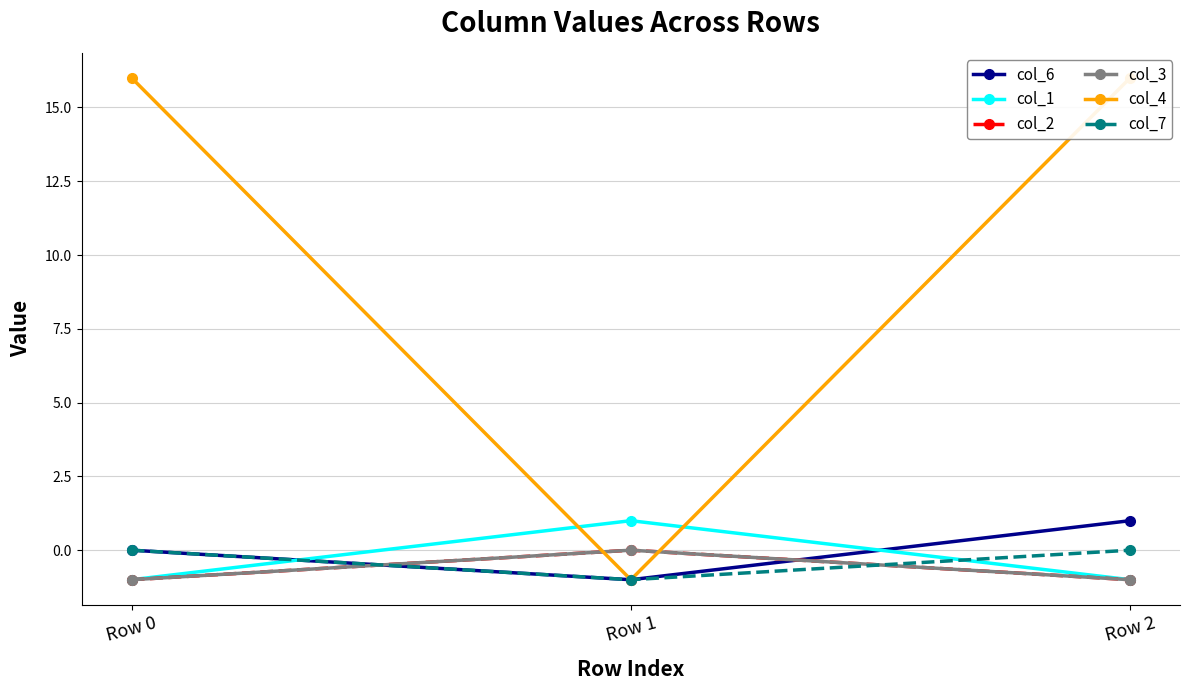

Which has a higher value, Row 2 or Row 0?

Row 2